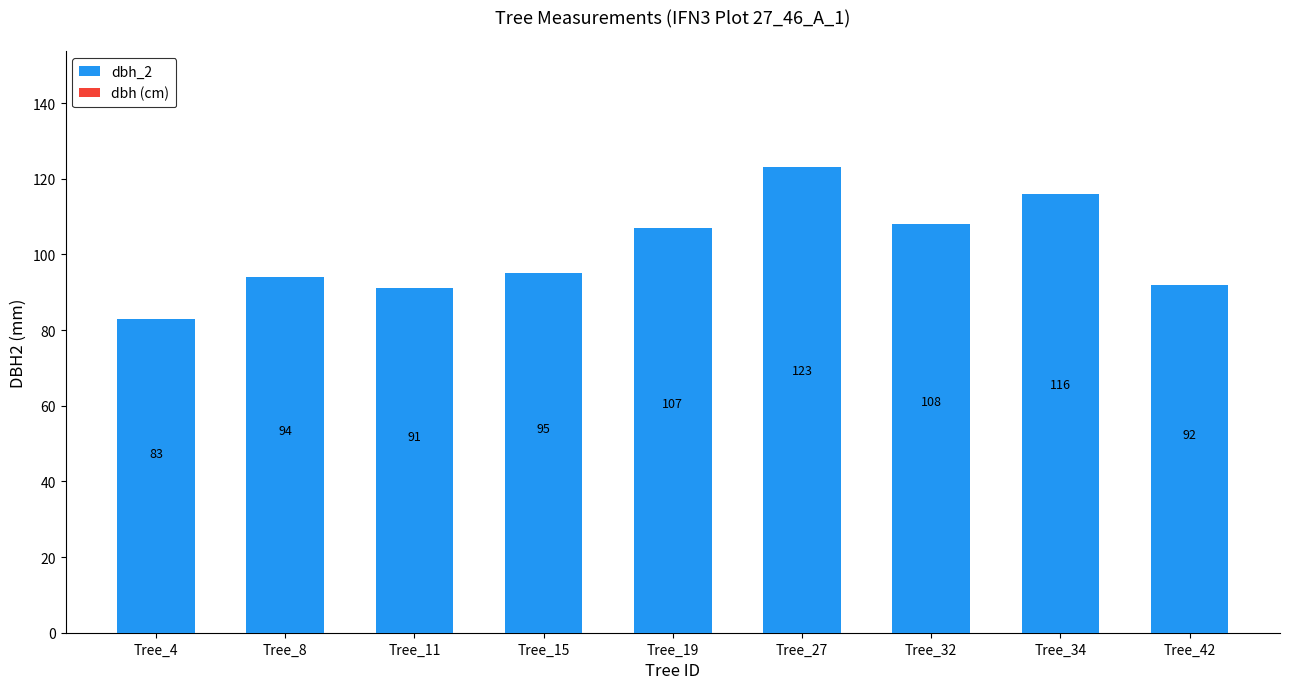

Reading left to right, what are all the values shown in this chart?

Tree_4=83	Tree_8=94	Tree_11=91	Tree_15=95	Tree_19=107	Tree_27=123	Tree_32=108	Tree_34=116	Tree_42=92